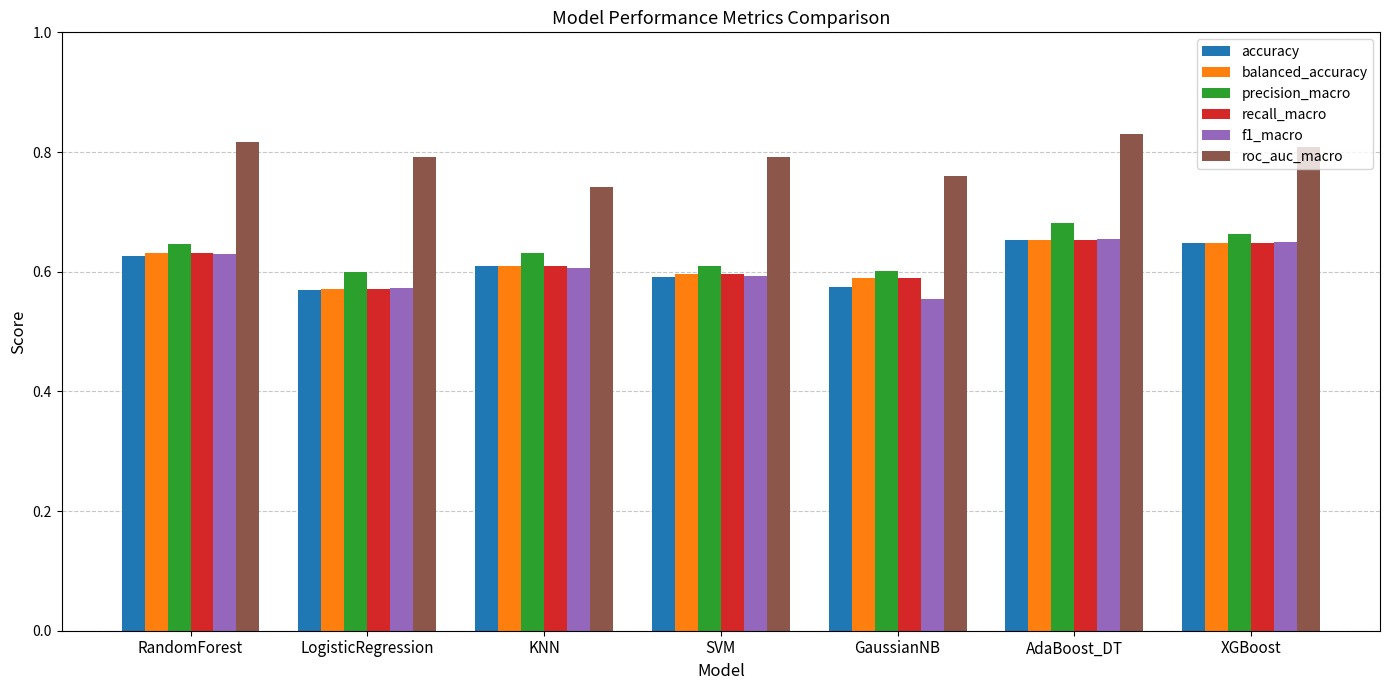

Between GaussianNB and XGBoost, which series saw the biggest shift?

f1_macro